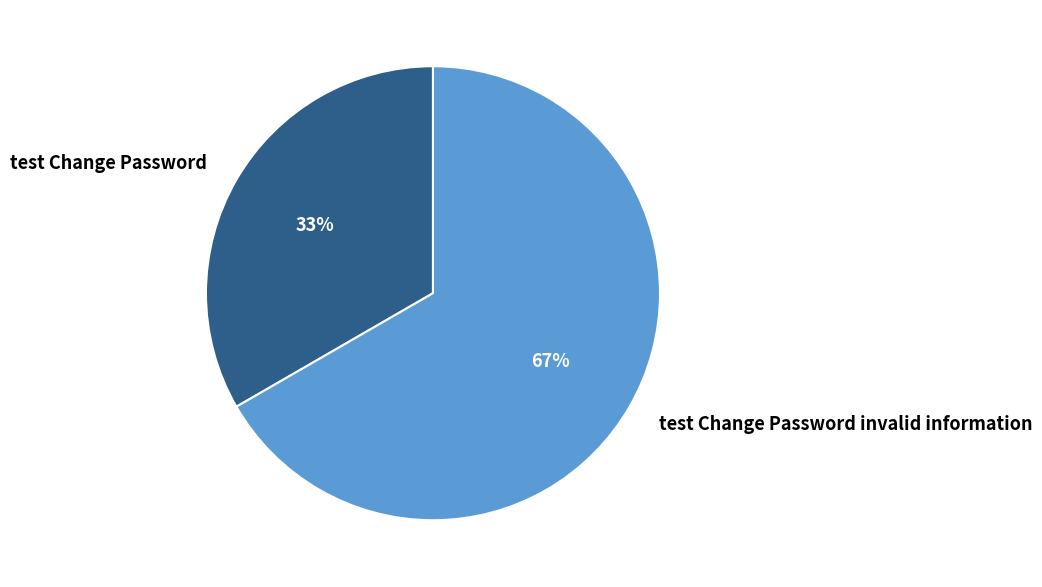

Do test Change Password and test Change Password invalid information together represent more than half of the pie?

Yes